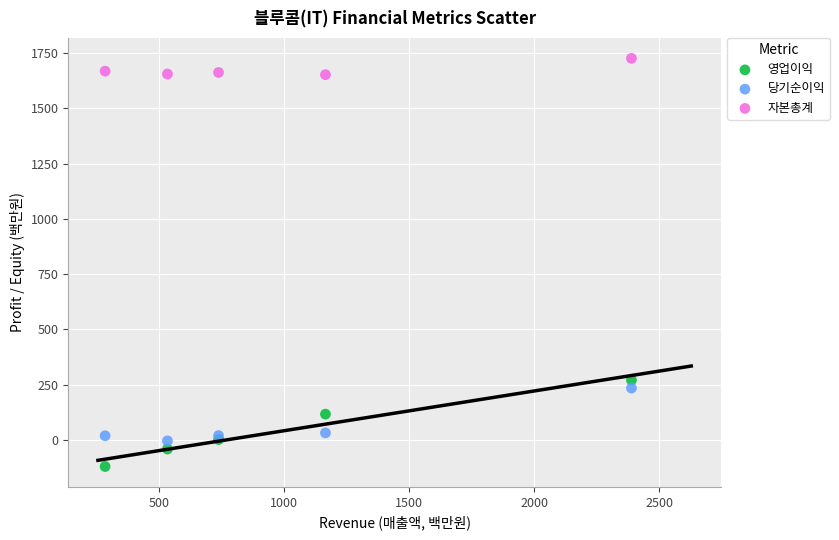

Across all series, what Y value is closest to 802?

270